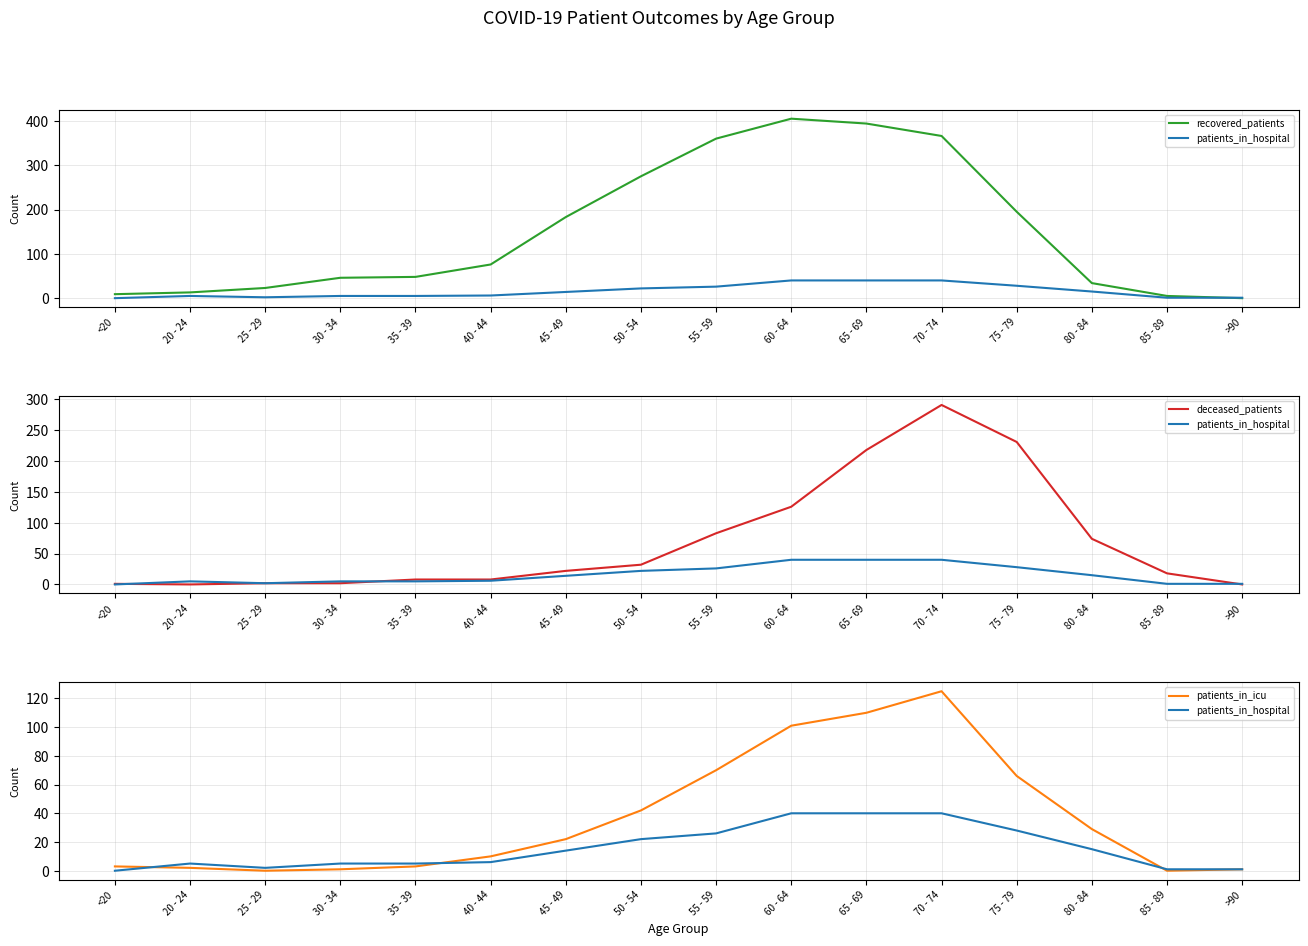

What is the total value across all series at 65 - 69?

762